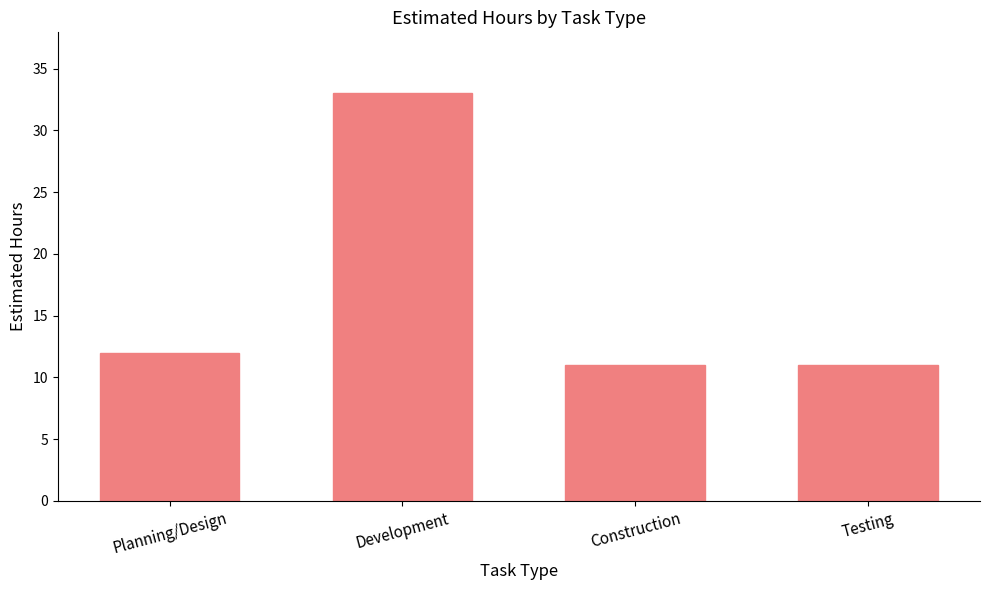

Reading left to right, list all the values displayed in this chart.

12	33	11	11